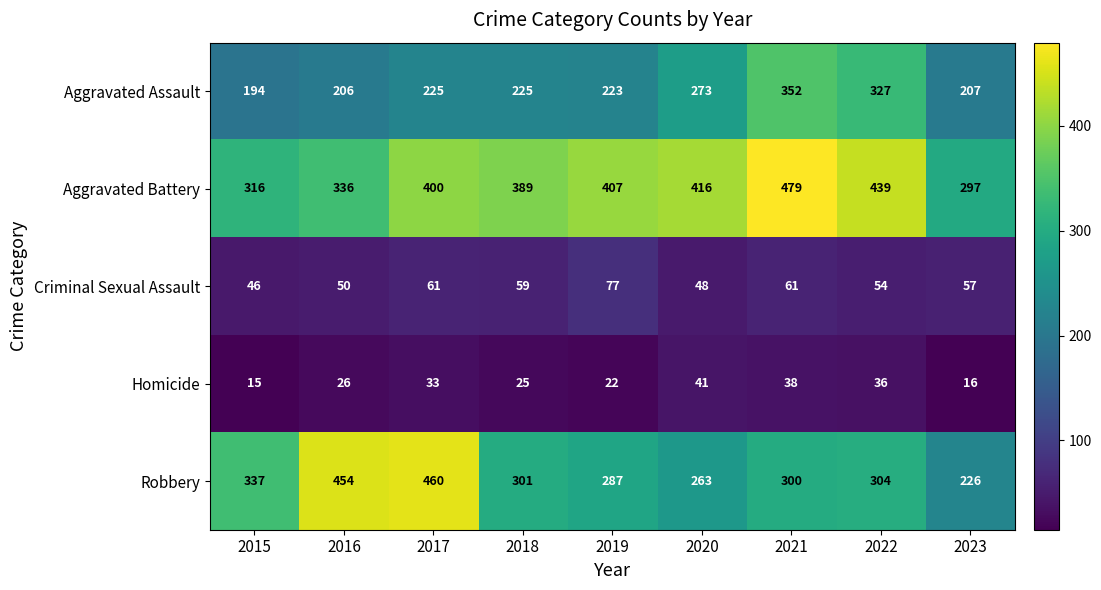

Which category has the lowest value in the Criminal Sexual Assault series?

2015